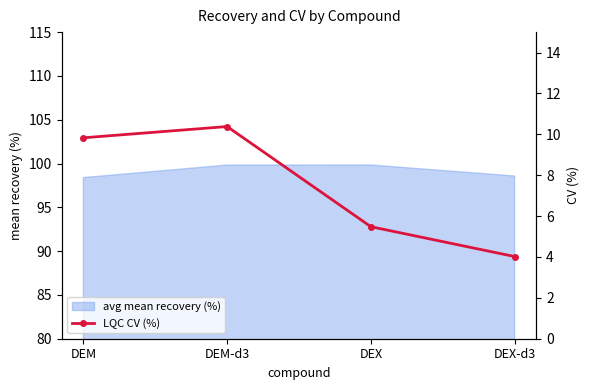

In avg mean recovery (%), how many points are higher than both neighbors (excluding endpoints)?

1